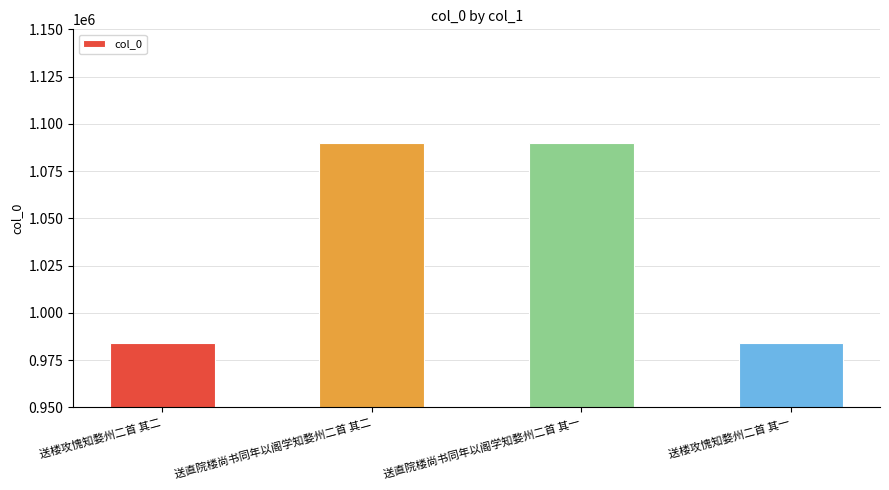

What is the sum of the values at 送直院楼尚书同年以阁学知婺州二首 其一 and 送楼攻愧知婺州二首 其二?

2073491